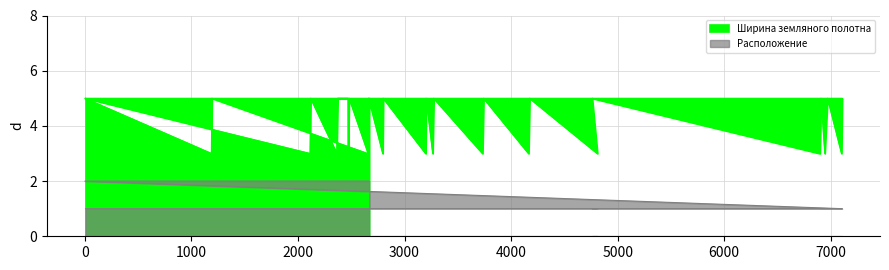

What is the sum of the Ширина земляного полотна values at 2800 and 3264?

8